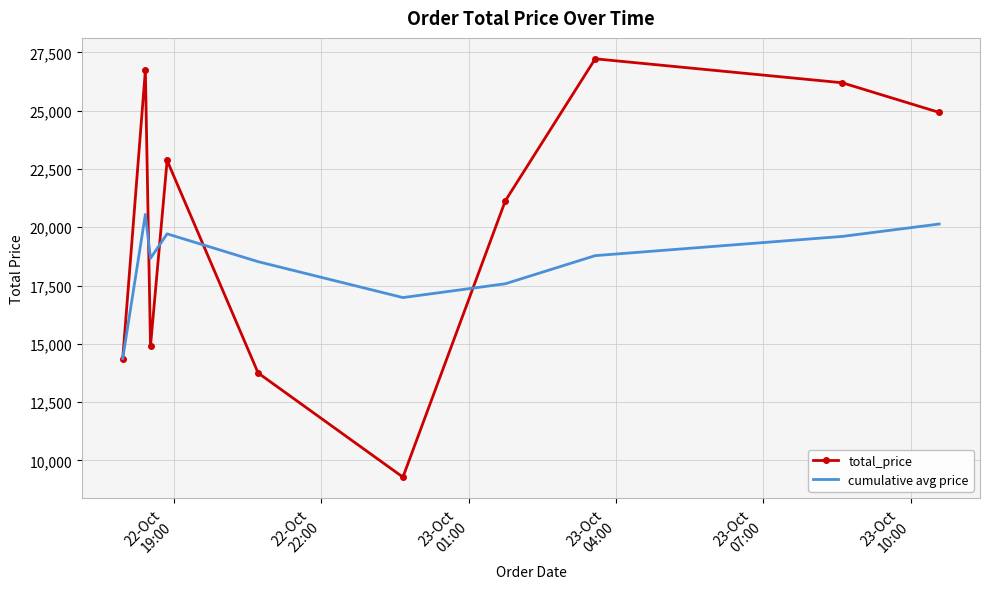

List the series in order of their peak value, lowest first.

cumulative avg price, total_price